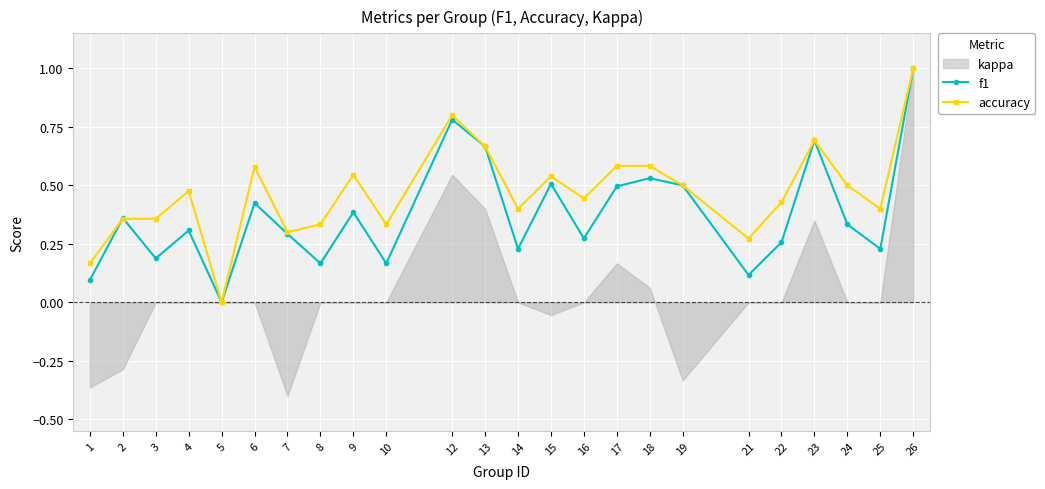

Reading right to left, transcribe all the data shown in this chart.

f1: 26=1.0	25=0.2	24=0.3	23=0.7	22=0.3	21=0.1	19=0.5	18=0.5	17=0.5	16=0.3	15=0.5	14=0.2	13=0.7	12=0.8	10=0.2	9=0.4	8=0.2	7=0.3	6=0.4	5=0.0	4=0.3	3=0.2	2=0.4	1=0.1
accuracy: 26=1.0	25=0.4	24=0.5	23=0.7	22=0.4	21=0.3	19=0.5	18=0.6	17=0.6	16=0.4	15=0.5	14=0.4	13=0.7	12=0.8	10=0.3	9=0.5	8=0.3	7=0.3	6=0.6	5=0.0	4=0.5	3=0.4	2=0.4	1=0.2